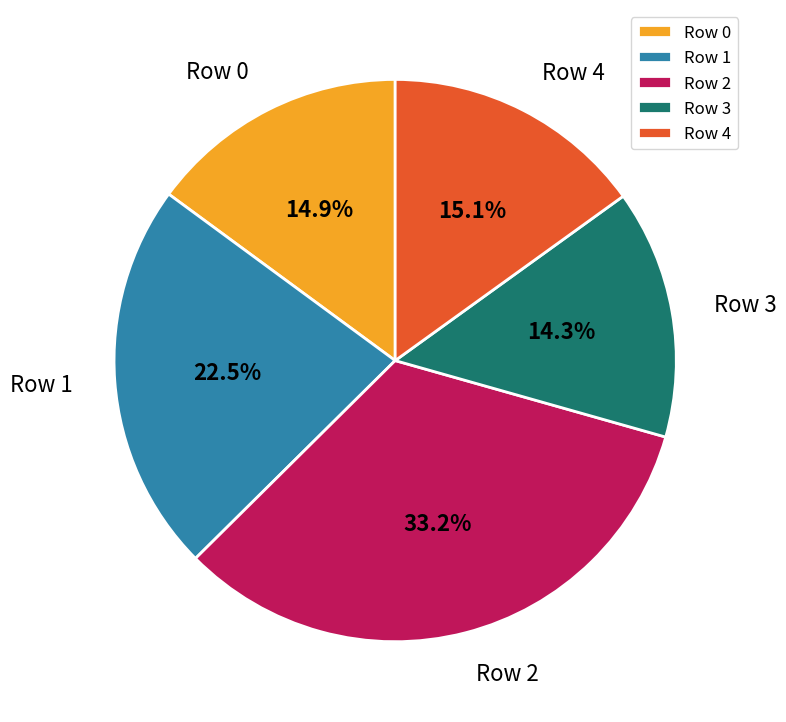

What percentage is the Row 2 slice, to the nearest percent?

33%